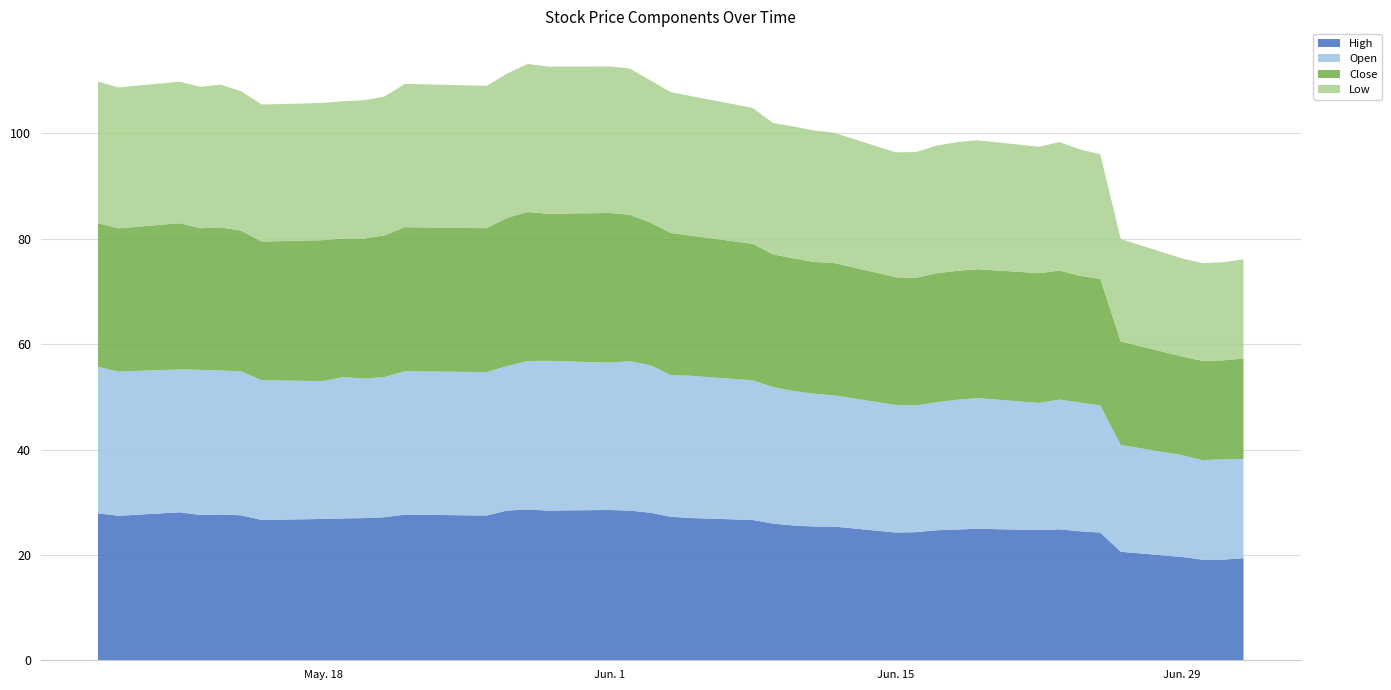

Reading right to left, transcribe all the data shown in this chart.

High: 19.4	19.1	19.1	19.6	20.6	24.2	24.5	24.9	24.7	25.0	24.8	24.7	24.3	24.2	25.4	25.4	25.6	25.9	26.6	27.0	27.2	28.0	28.4	28.5	28.4	28.6	28.4	27.5	27.6	27.1	27.0	26.9	26.8	26.6	27.5	27.7	27.6	28.1	27.4	27.9
Open: 18.8	19.1	18.9	19.3	20.3	24.1	24.4	24.6	24.1	24.8	24.6	24.3	24.1	24.2	24.9	25.2	25.5	25.9	26.5	27.0	26.9	28.0	28.4	28.0	28.4	28.2	27.4	27.2	27.2	26.6	26.5	26.8	26.2	26.5	27.3	27.3	27.6	27.1	27.4	27.8
Close: 19.1	18.8	18.8	18.7	19.7	24.0	24.1	24.5	24.6	24.5	24.5	24.5	24.2	24.2	25.1	25.0	25.2	25.2	25.9	26.6	27.0	27.1	27.8	28.4	27.9	28.3	28.1	27.3	27.3	26.9	26.6	26.3	26.8	26.3	26.7	27.2	26.9	27.8	27.2	27.3
Low: 18.8	18.6	18.6	18.6	19.4	23.7	24.0	24.4	24.0	24.5	24.4	24.2	23.9	23.7	24.7	25.0	25.0	24.9	25.8	26.5	26.7	27.0	27.8	27.8	27.9	28.1	27.4	27.0	27.2	26.3	26.3	26.1	26.0	26.0	26.5	27.1	26.9	26.9	26.8	26.9